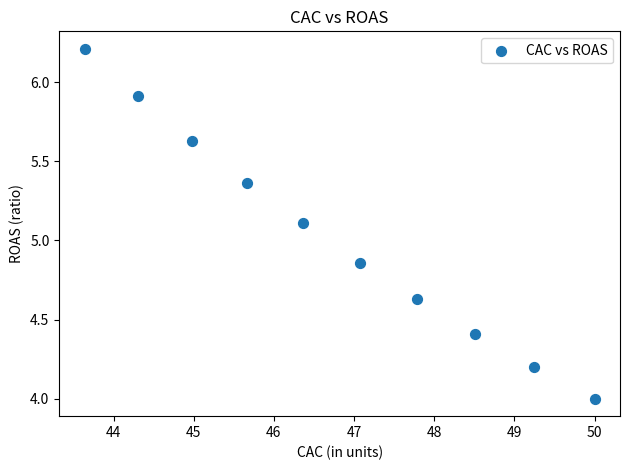

What is the average X value?

46.8